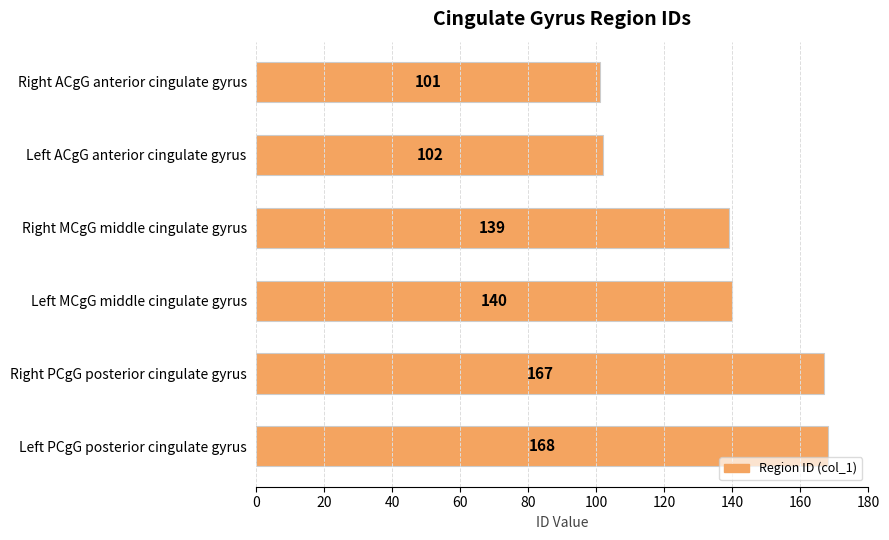

Rank the categories by value from highest to lowest.

Left PCgG posterior cingulate gyrus, Right PCgG posterior cingulate gyrus, Left MCgG middle cingulate gyrus, Right MCgG middle cingulate gyrus, Left ACgG anterior cingulate gyrus, Right ACgG anterior cingulate gyrus